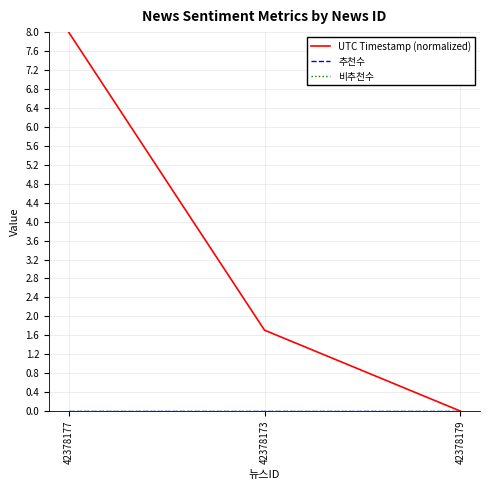

Reading right to left, transcribe all the data shown in this chart.

UTC Timestamp (normalized): 42378179=0.0	42378173=1.7	42378177=8.0
추천수: 42378179=0.0	42378173=0.0	42378177=0.0
비추천수: 42378179=0.0	42378173=0.0	42378177=0.0